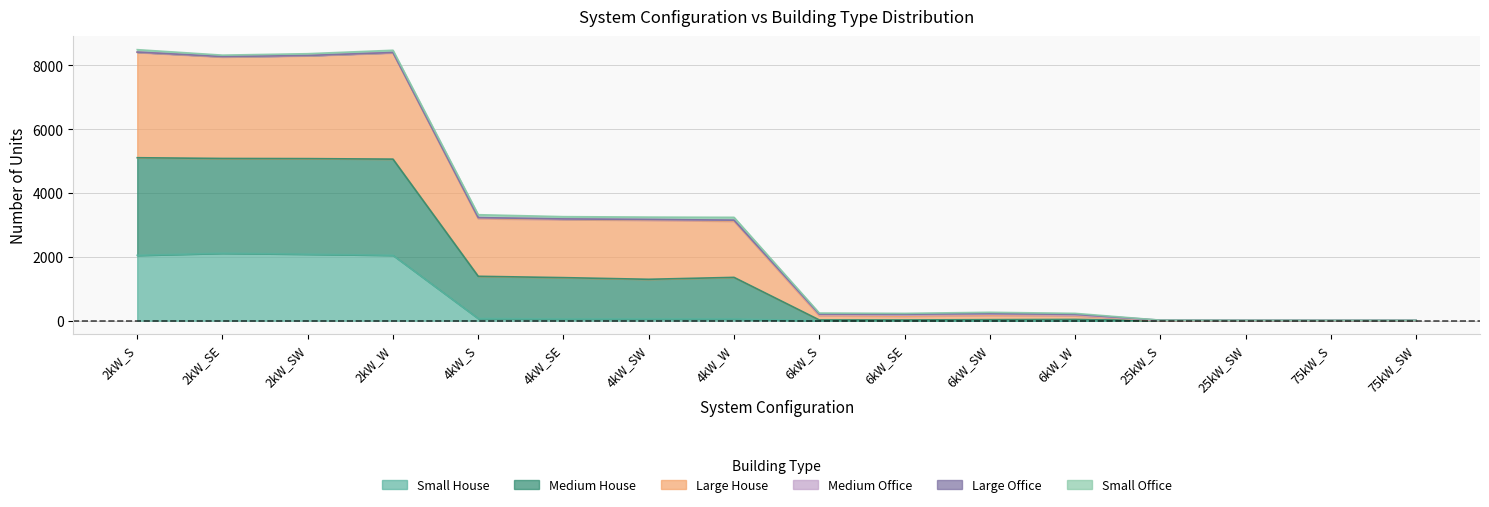

Does the chart display data point markers on the line(s)?

No